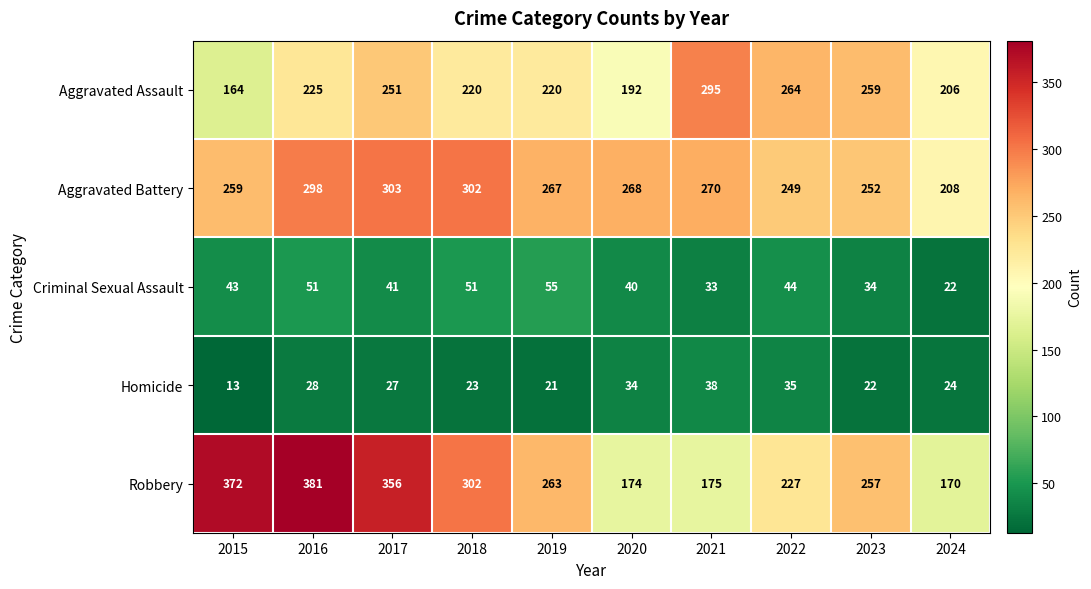

What is the maximum value shown in the chart?

381